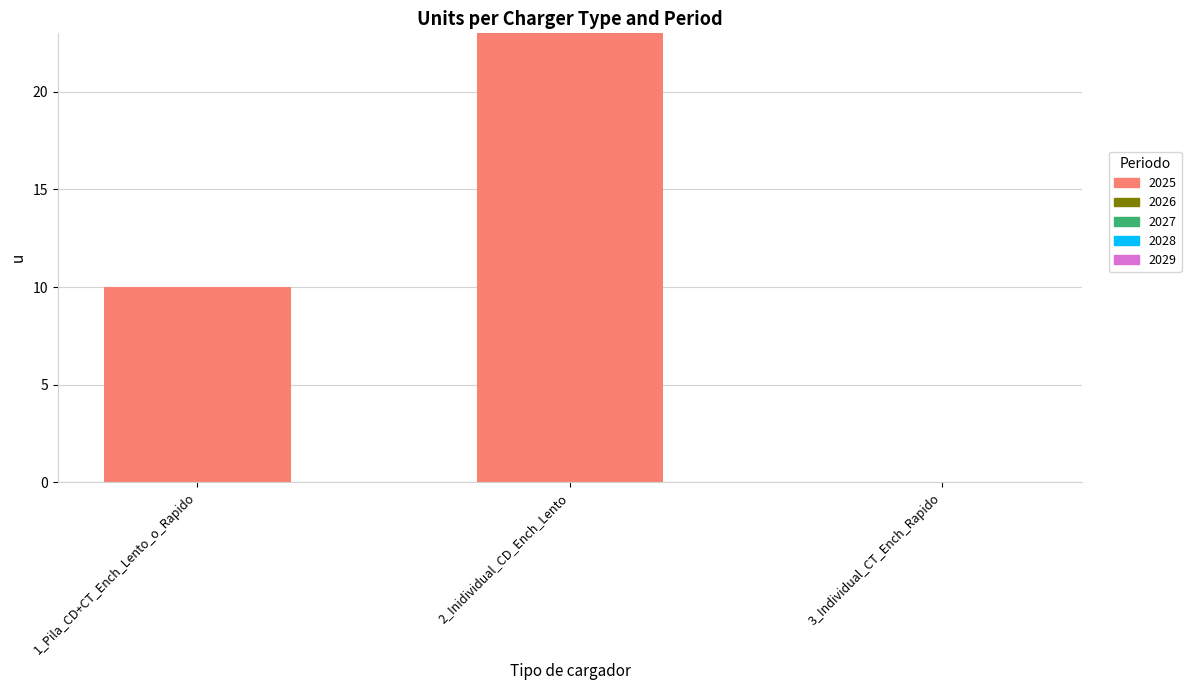

What is the change in value from 1_Pila_CD+CT_Ench_Lento_o_Rapido to 2_Inidividual_CD_Ench_Lento?

+13